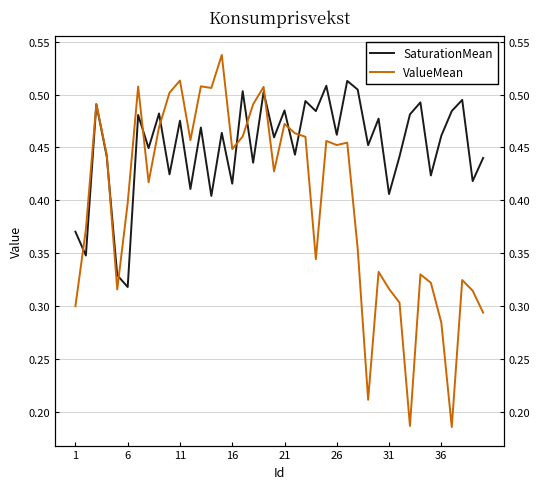

Which series ends up on top after the final intersection of SaturationMean and ValueMean?

SaturationMean